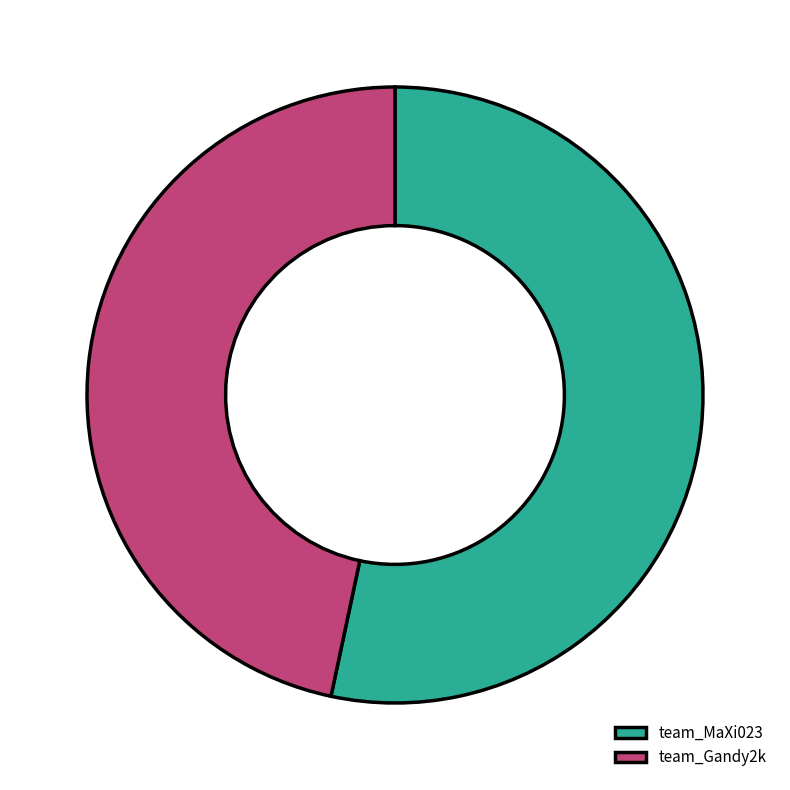

Rank the categories by value from highest to lowest.

team_MaXi023, team_Gandy2k